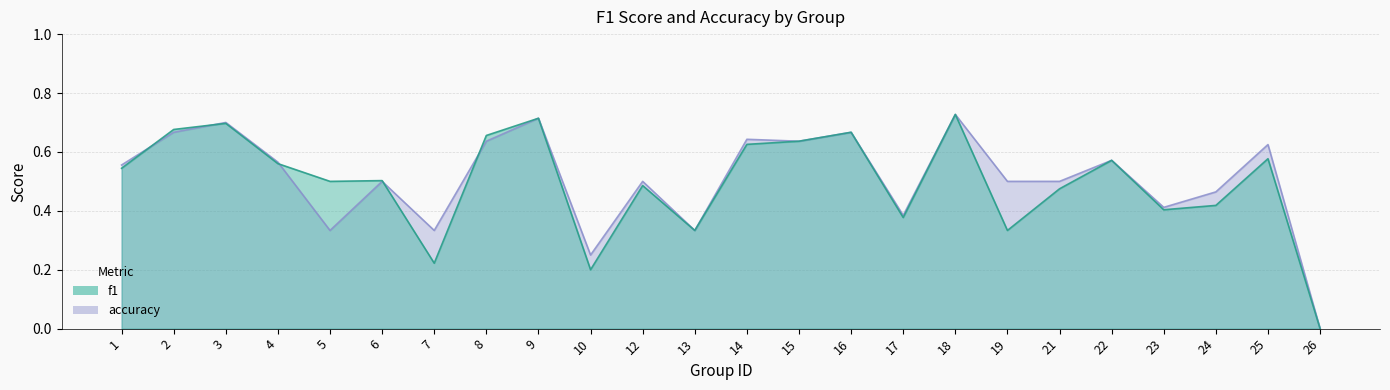

Which has a higher value, 7 or 8?

8